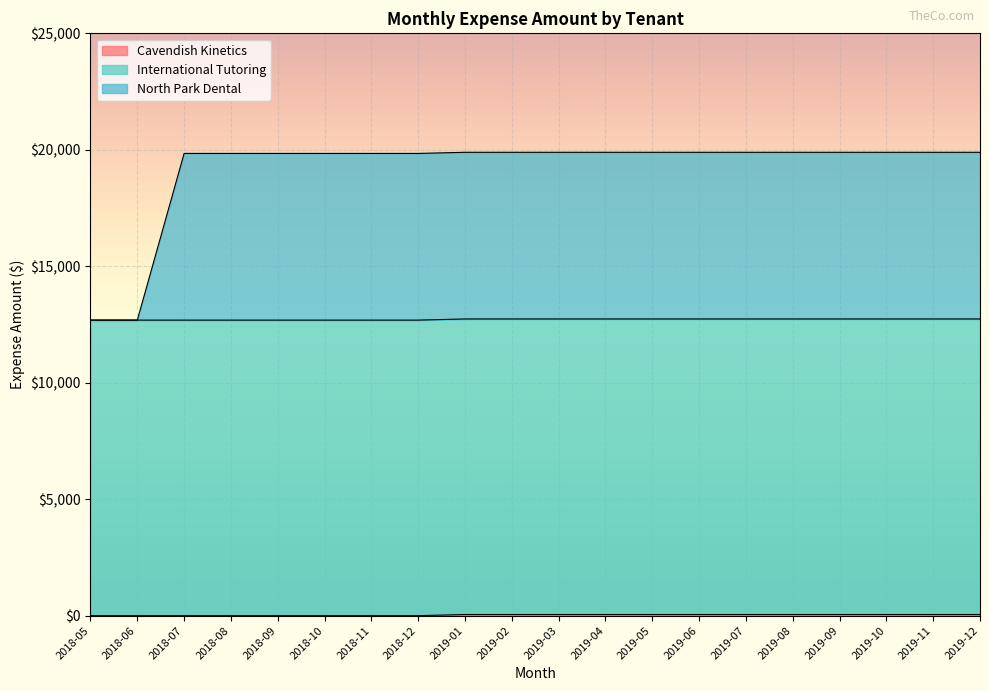

True or false: Cavendish Kinetics and North Park Dental cross at least once.

False